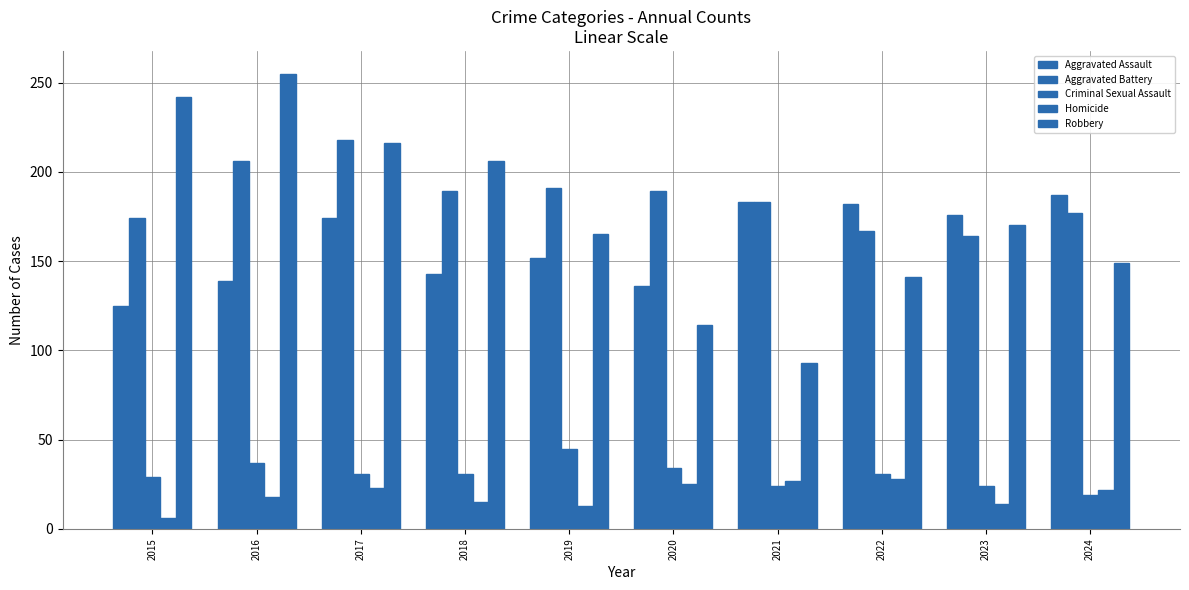

Reading left to right, what are all the values shown in this chart?

Aggravated Assault: 125	139	174	143	152	136	183	182	176	187
Aggravated Battery: 174	206	218	189	191	189	183	167	164	177
Criminal Sexual Assault: 29	37	31	31	45	34	24	31	24	19
Homicide: 6	18	23	15	13	25	27	28	14	22
Robbery: 242	255	216	206	165	114	93	141	170	149